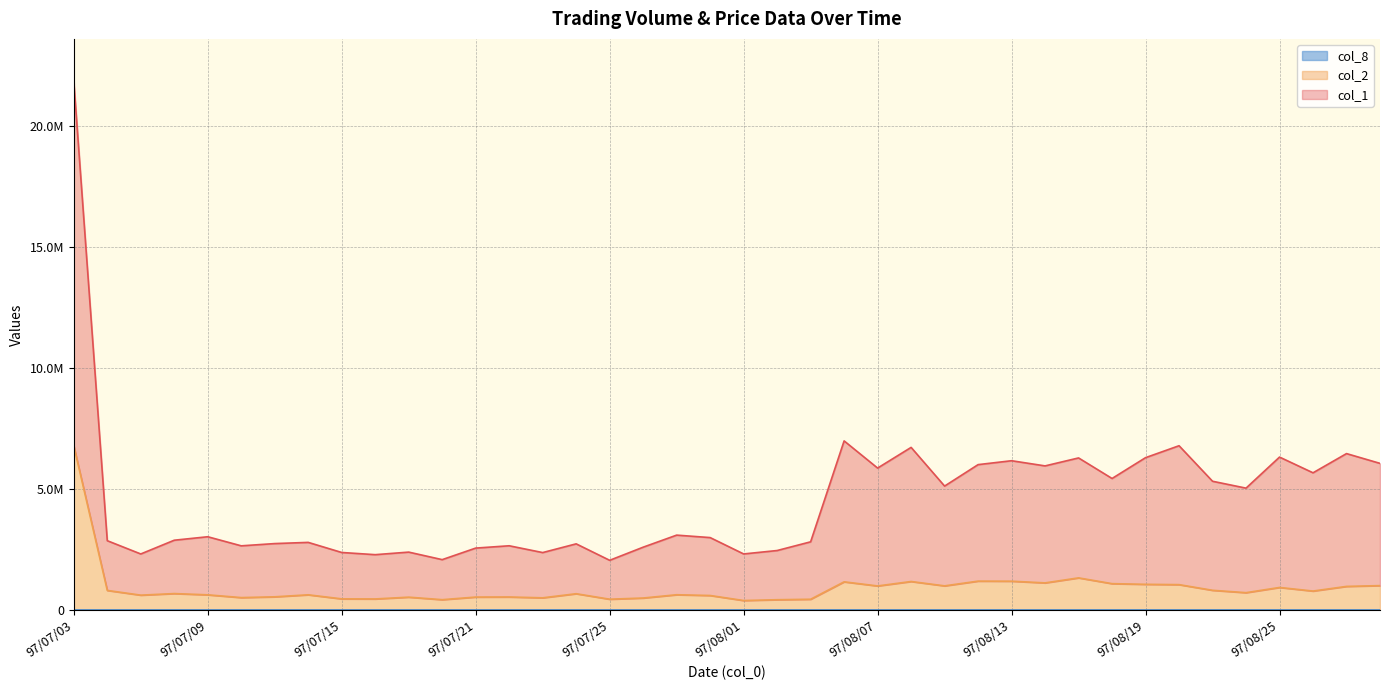

True or false: col_2 and col_8 intersect in this chart.

False